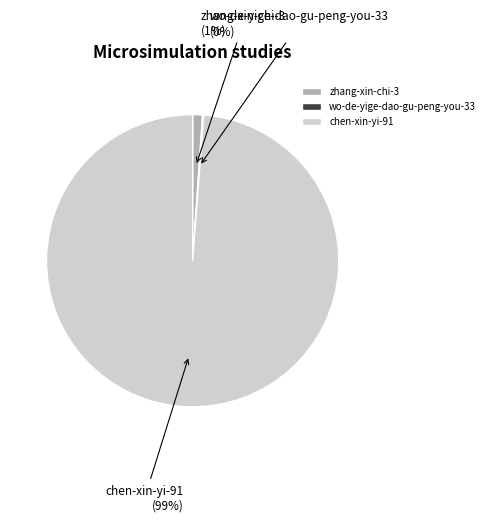

Which category has the biggest portion of the pie?

chen-xin-yi-91